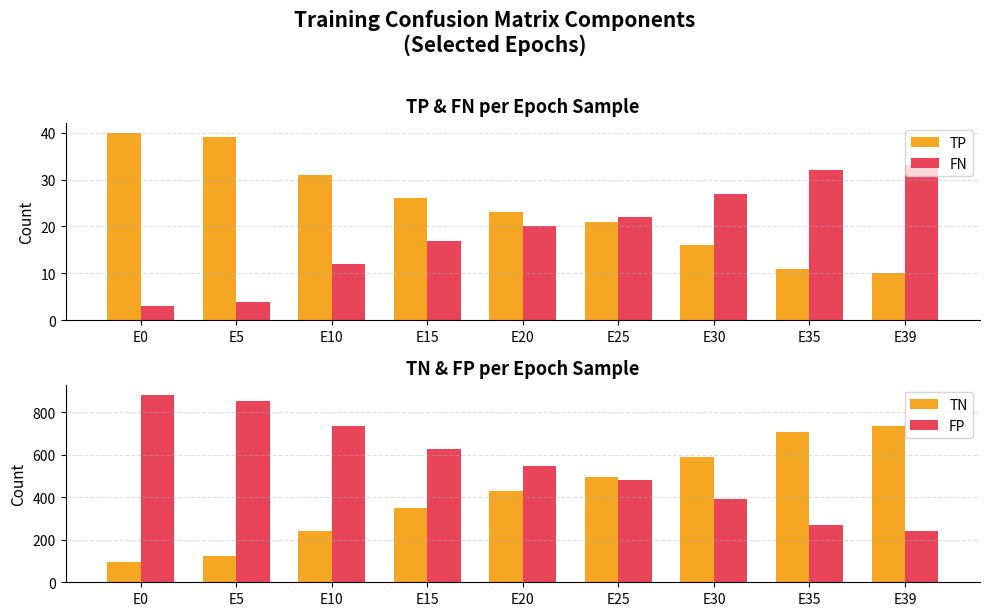

Which series has the widest spread of values?

TN